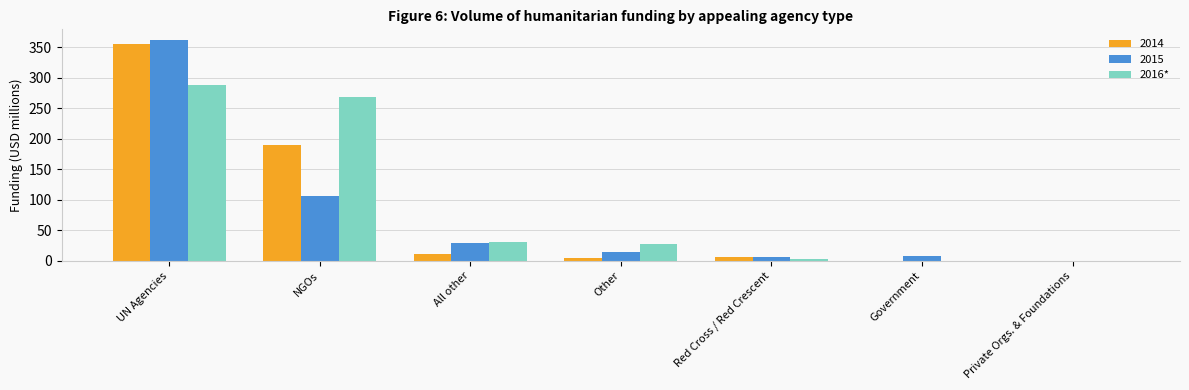

What value does the 2016* series have at UN Agencies?

288.4